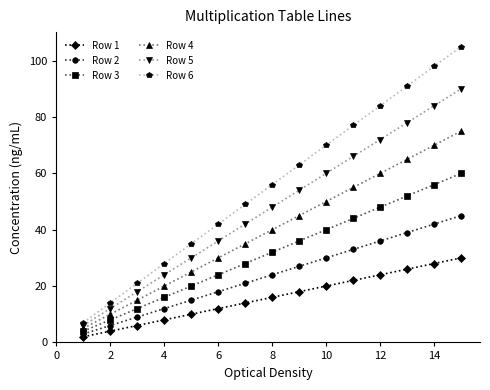

Which series has the largest total across all categories?

Row 6